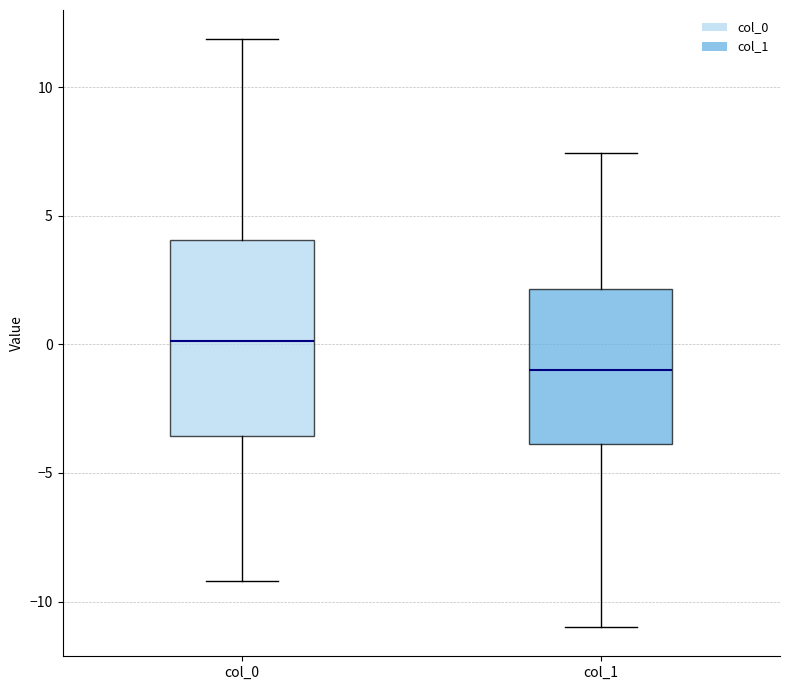

Which box is the tallest, from its lower edge to its upper edge?

col_0